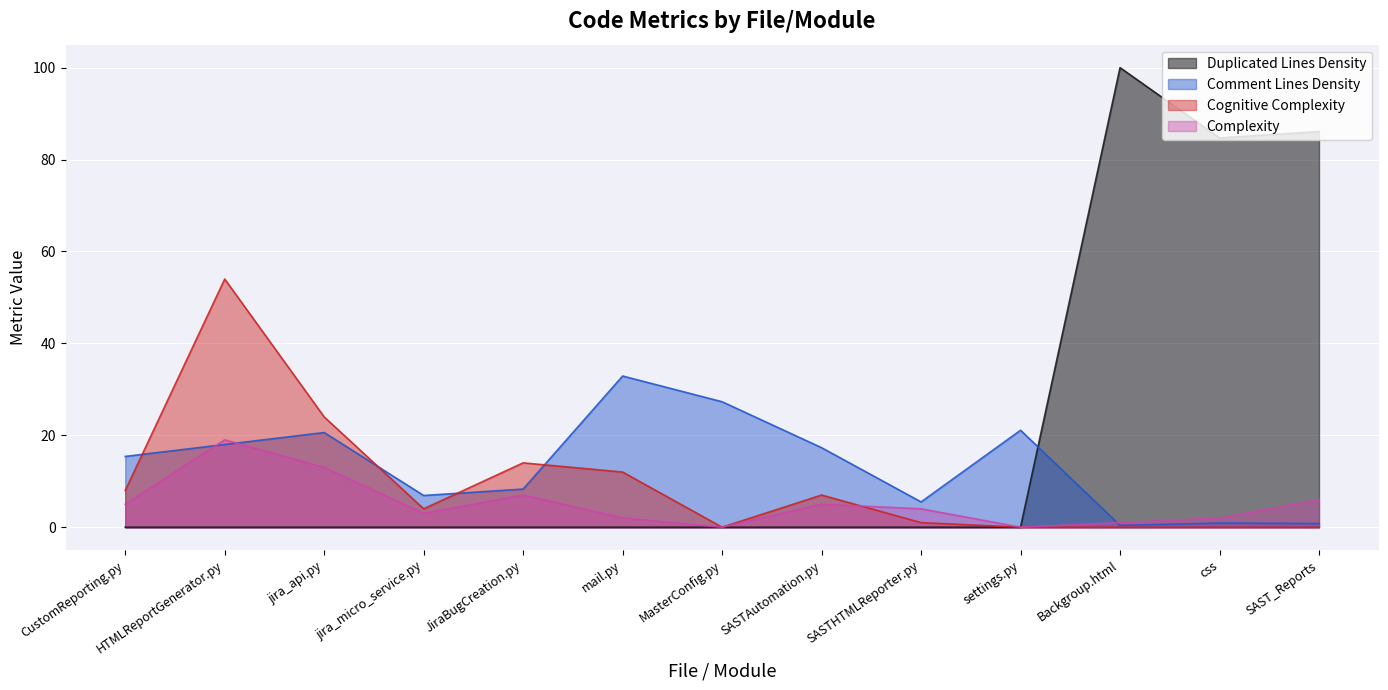

List the series in order of their peak value, highest first.

Duplicated Lines Density, Cognitive Complexity, Comment Lines Density, Complexity